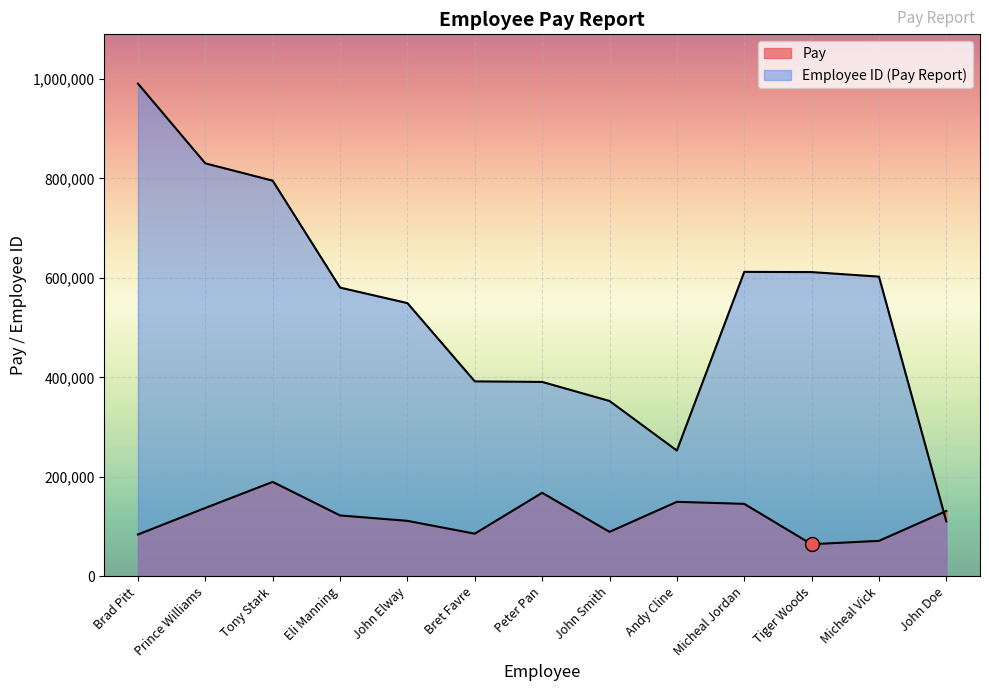

Reading right to left, list all the values displayed in this chart.

Pay: John Doe=131505	Micheal Vick=71478	Tiger Woods=64757	Micheal Jordan=145893	Andy Cline=149946	John Smith=89627	Peter Pan=168114	Bret Favre=85931	John Elway=111709	Eli Manning=122604	Tony Stark=190024	Prince Williams=137670	Brad Pitt=84289
Employee ID (Pay Report): John Doe=110608	Micheal Vick=602693	Tiger Woods=611810	Micheal Jordan=612235	Andy Cline=253072	John Smith=352711	Peter Pan=391006	Bret Favre=392128	John Elway=549457	Eli Manning=580622	Tony Stark=795574	Prince Williams=830385	Brad Pitt=990678